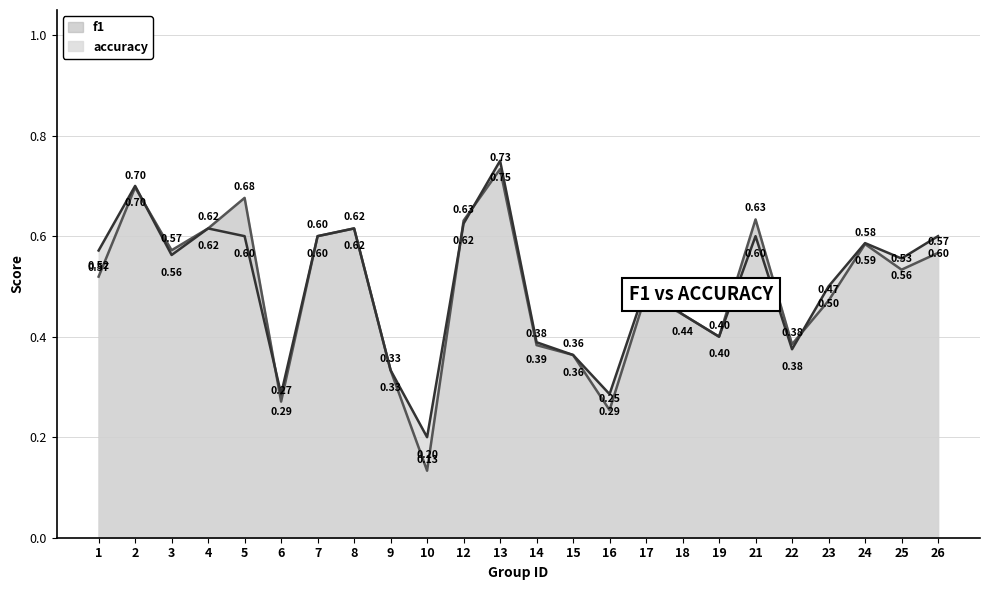

At which category is the sum across all series the highest?

13